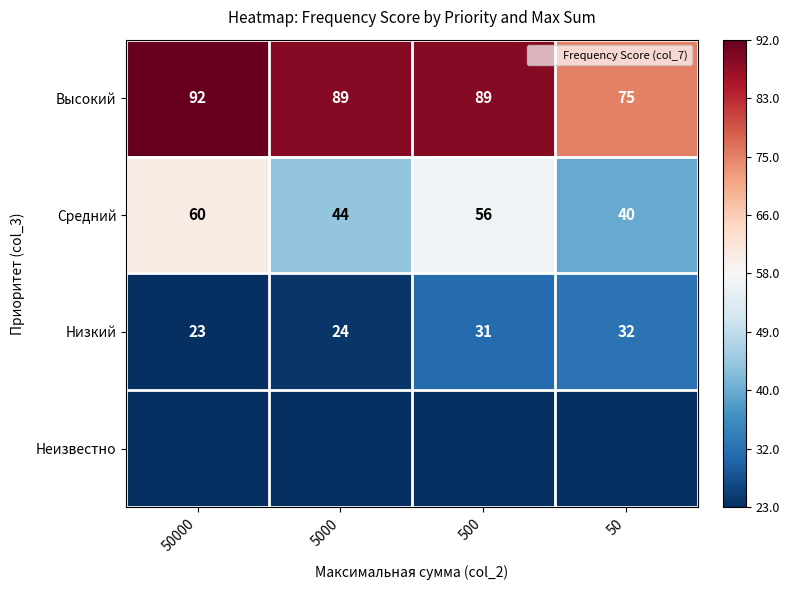

The Средний series shows 0.1 at 50000. True or false?

False